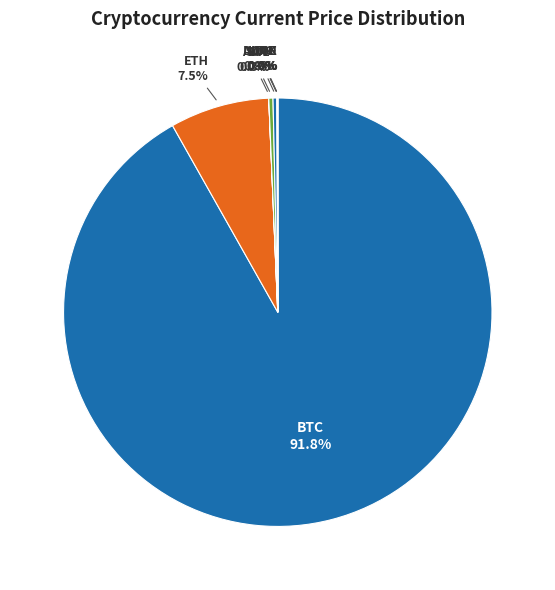

Which category accounts for the majority?

BTC